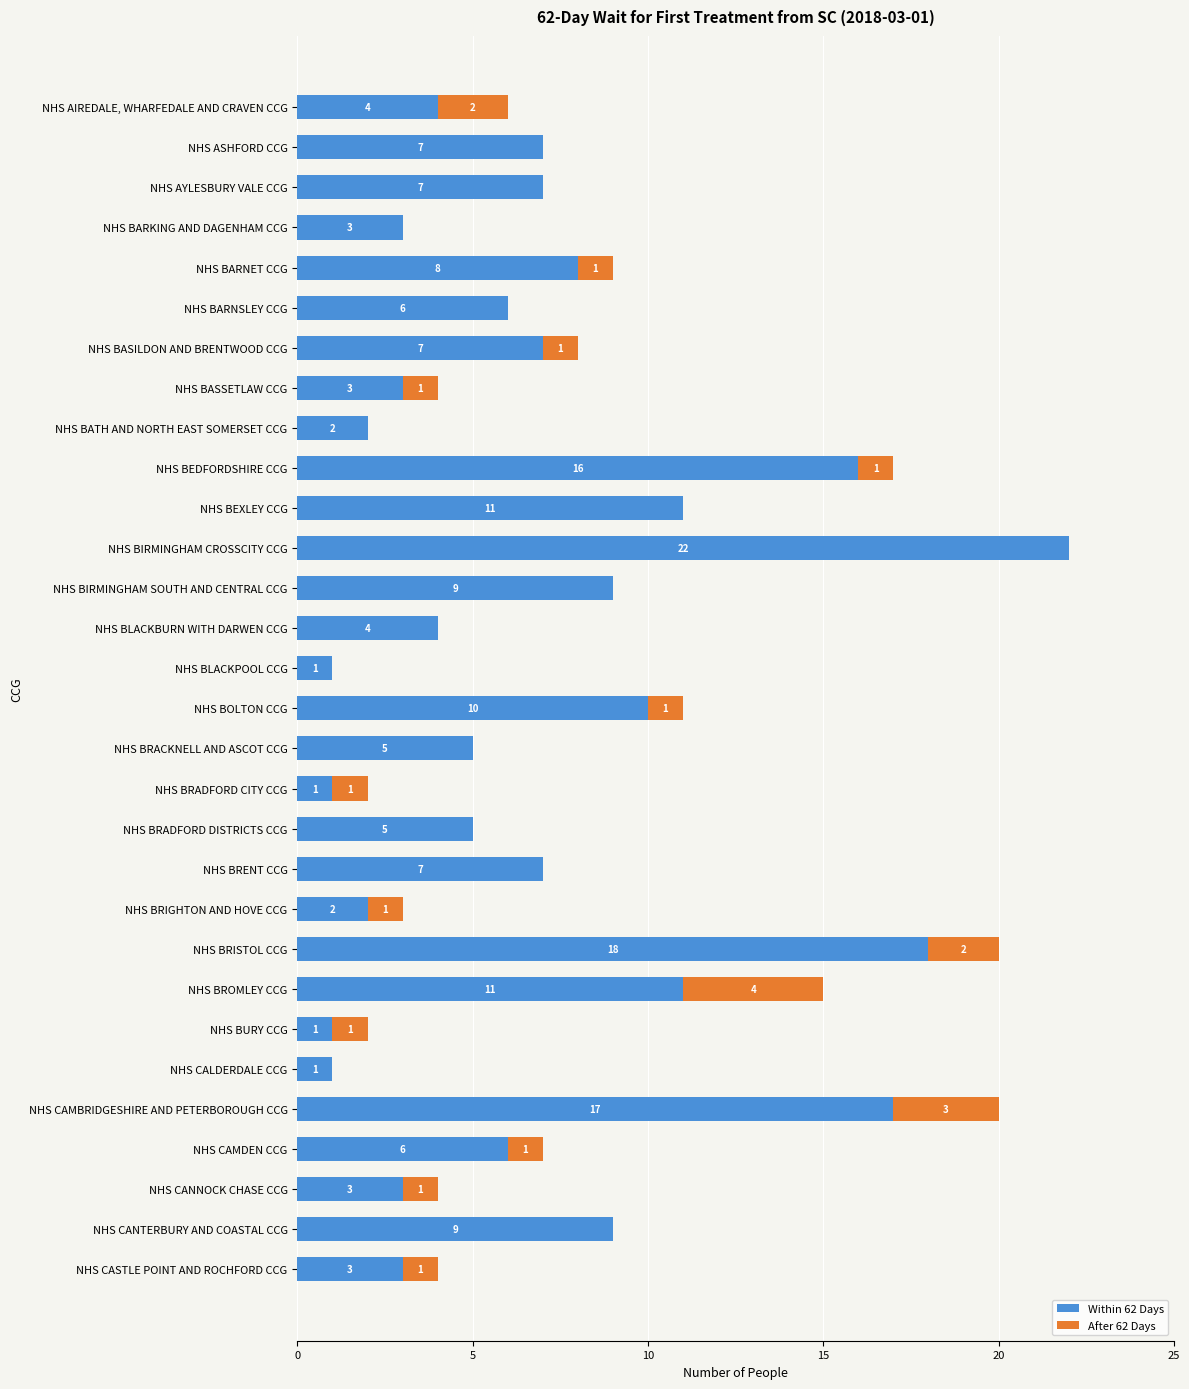

What is the total value across all series at NHS CAMBRIDGESHIRE AND PETERBOROUGH CCG?

20